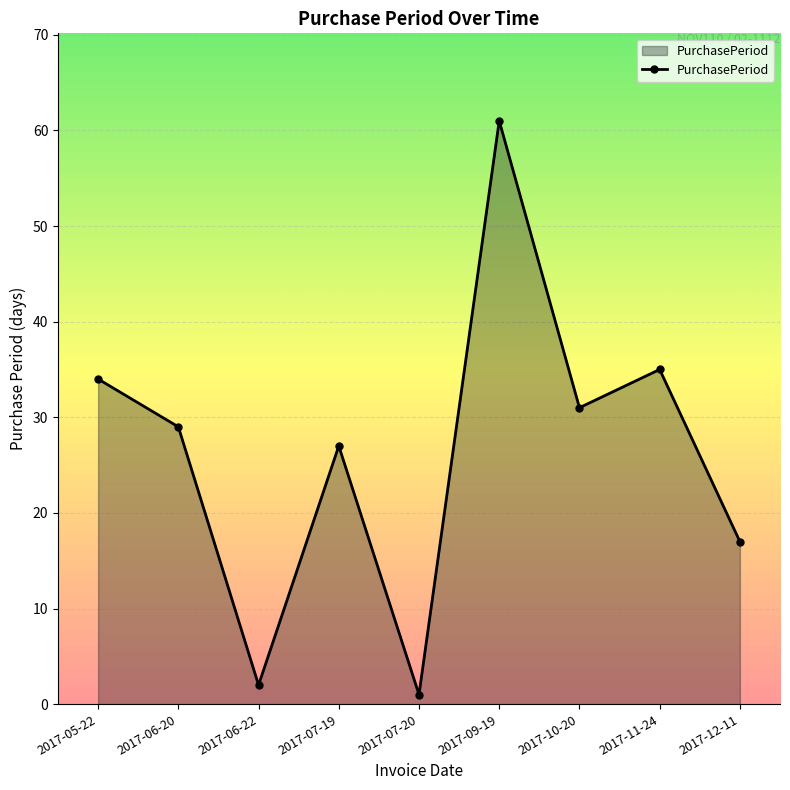

How many values are below 29?

4